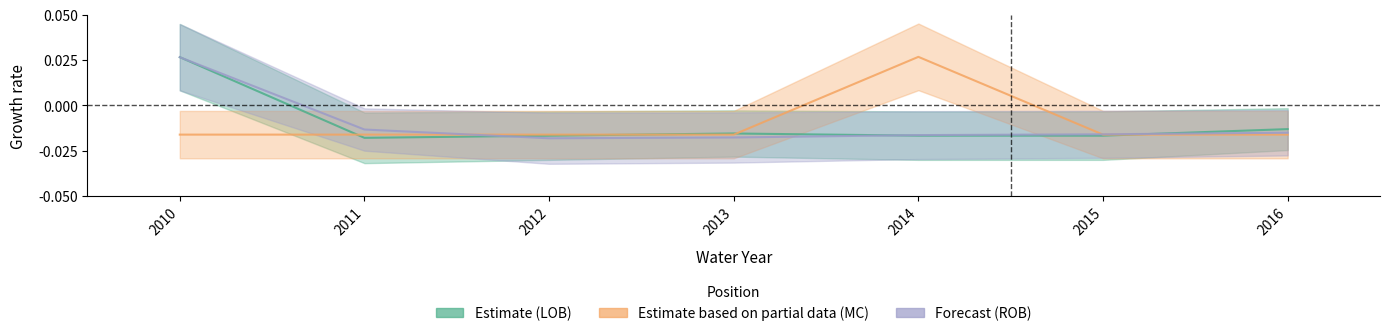

At how many categories does at least one series exceed 0?

2